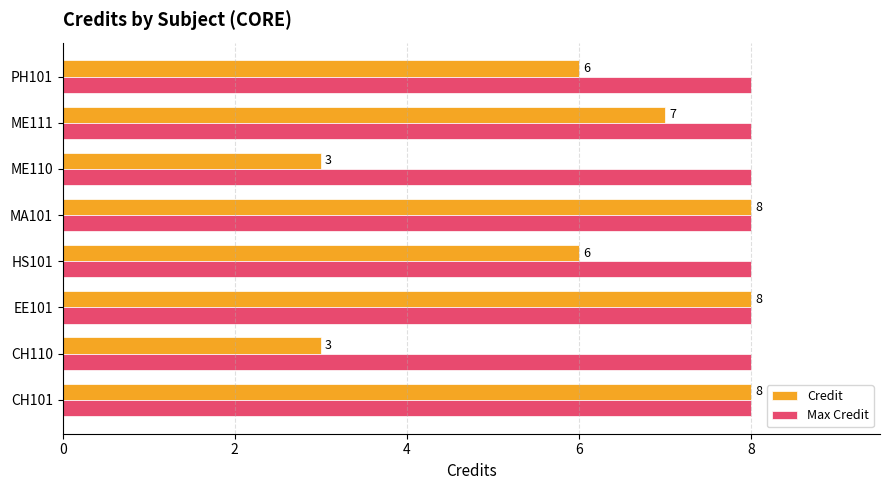

How many categories are shown in the chart?

8